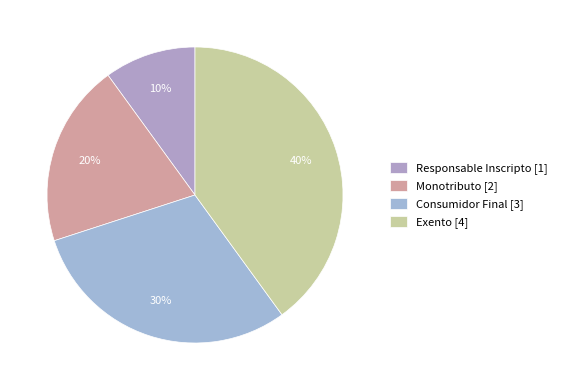

Is there a majority slice in this chart?

No